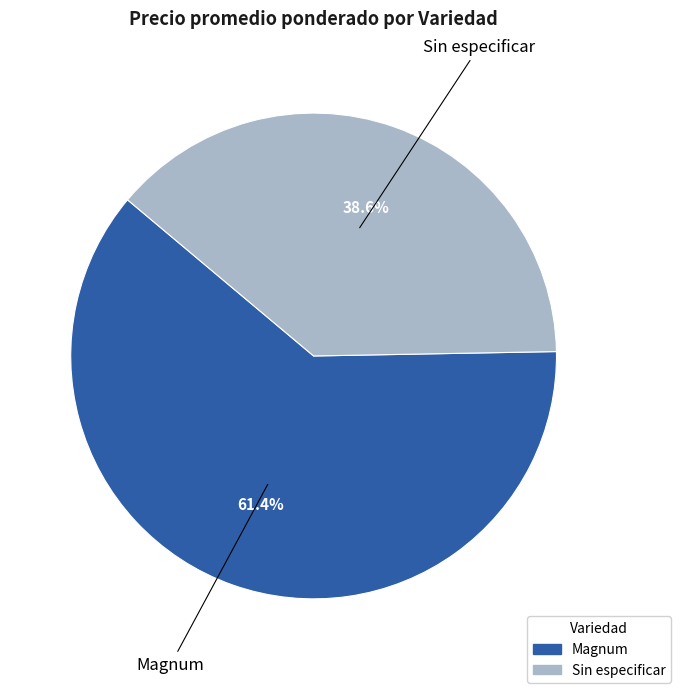

Is there any slice that represents more than half of the pie?

Yes